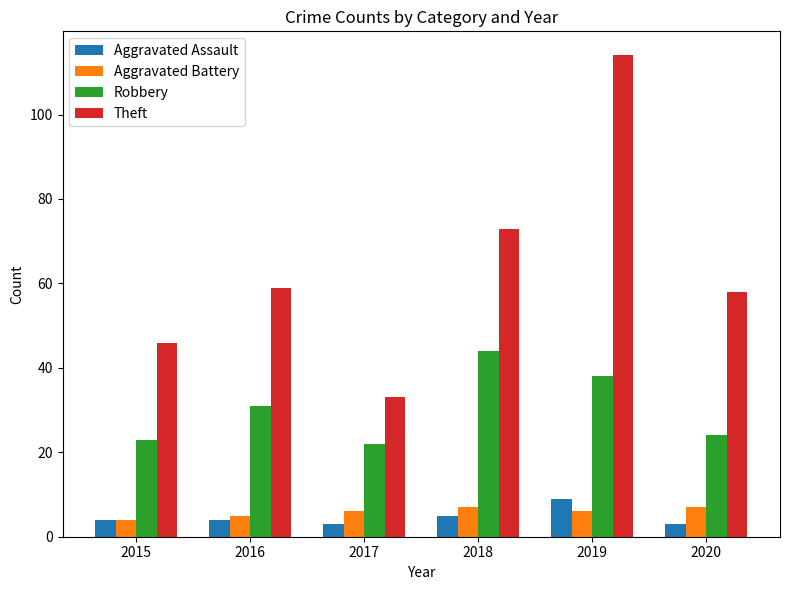

What is the approximate value of Aggravated Assault at 2015?

4